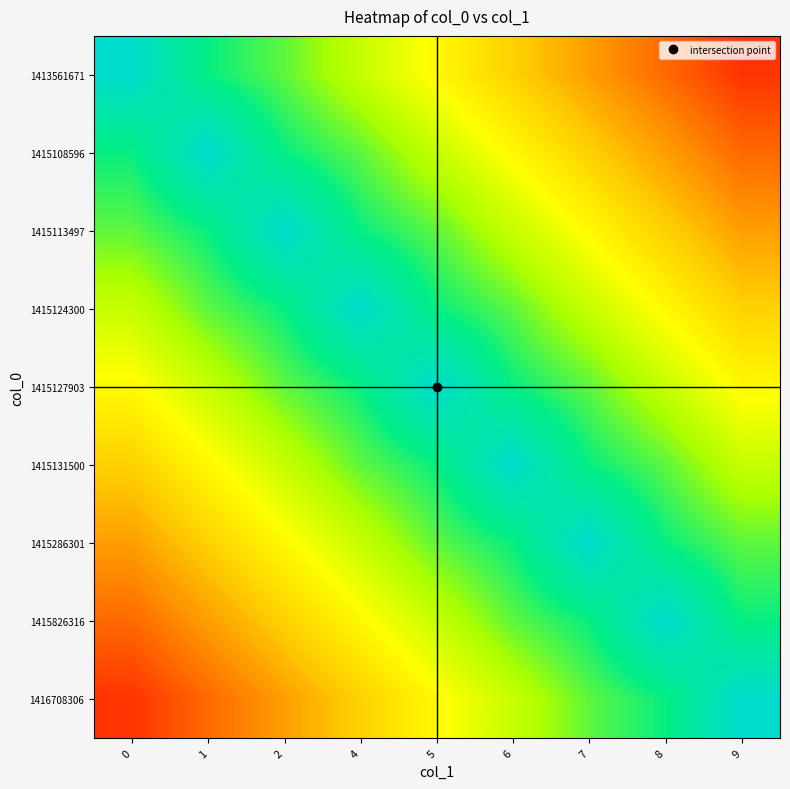

Between 5 and 7, which is larger?

5